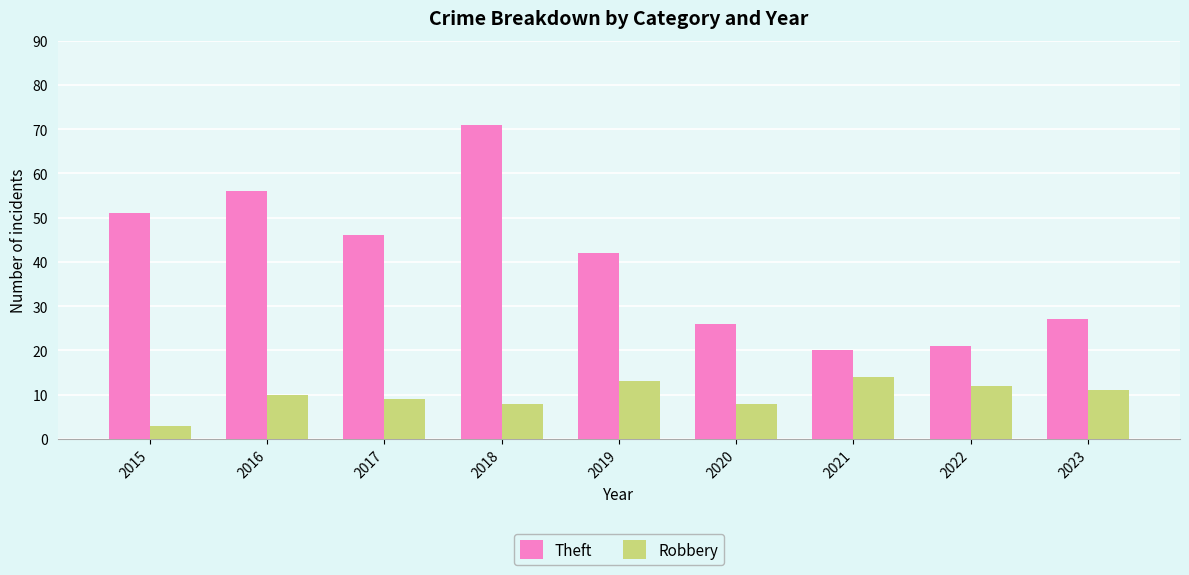

Which series has the widest spread of values?

Theft